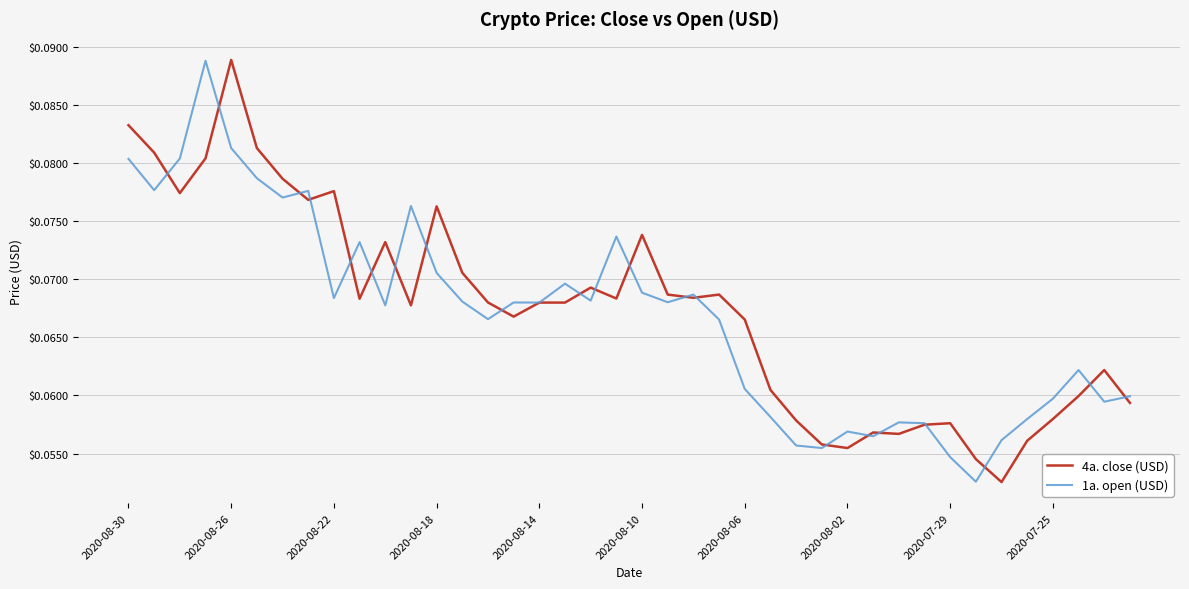

Does the chart display data point markers on the line(s)?

No